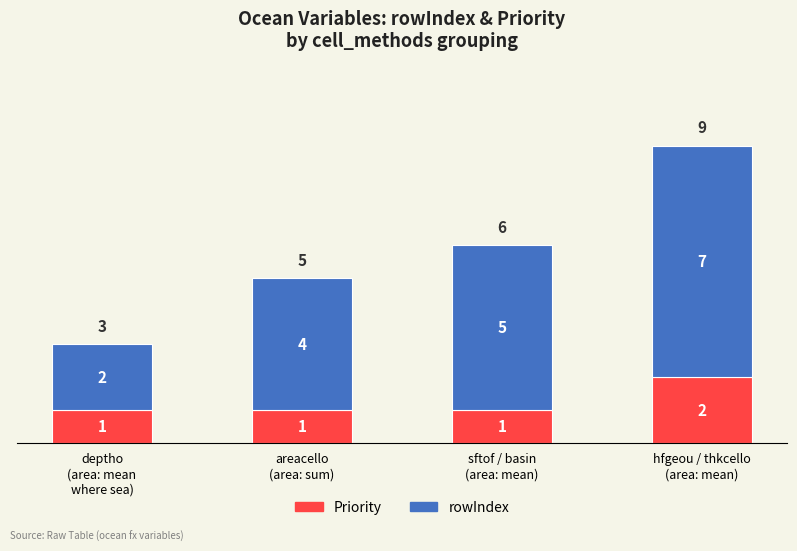

Is it true that Priority equals 2 at hfgeou / thkcello
(area: mean)?

True